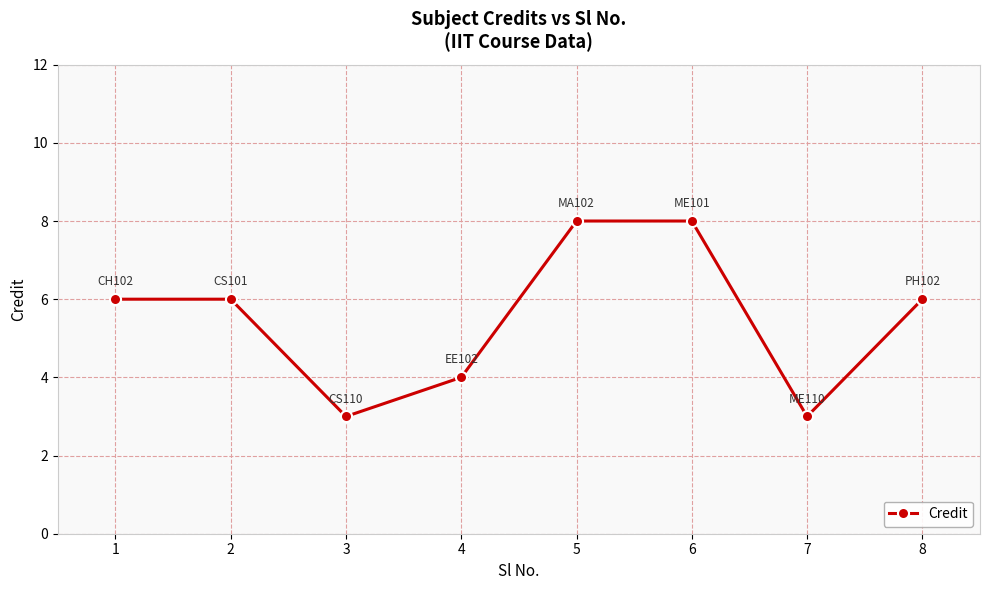

What is the maximum value shown in the chart?

8